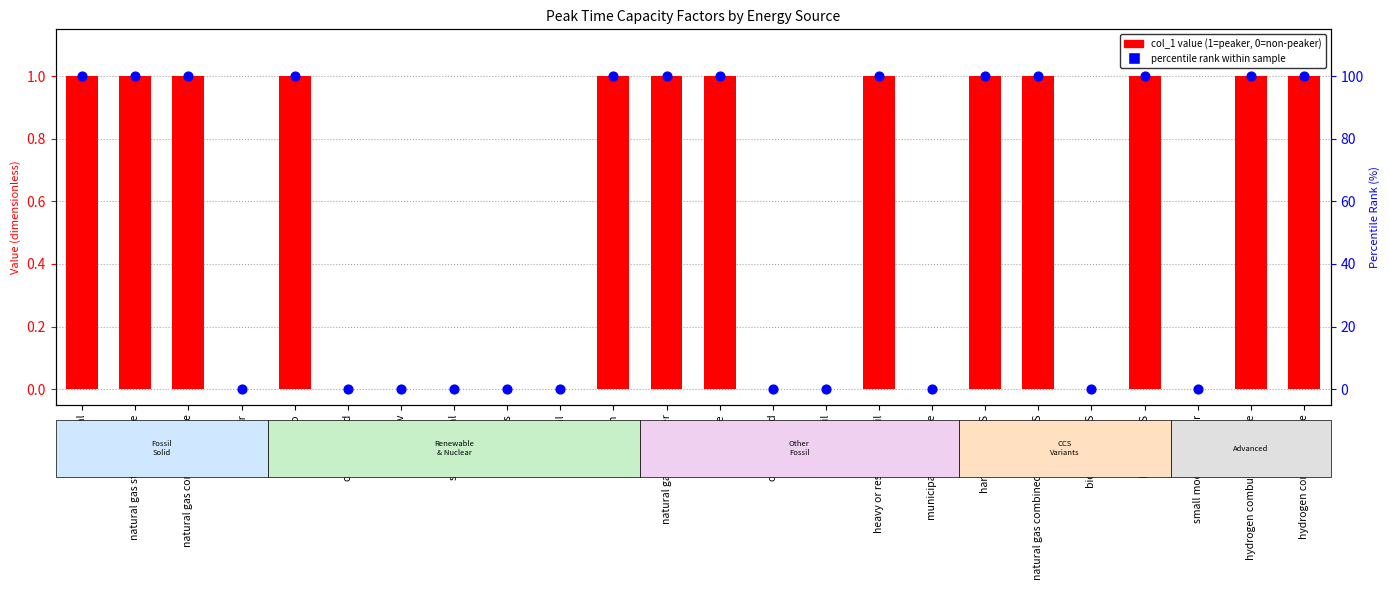

What is the total value across all series at hydro?

101